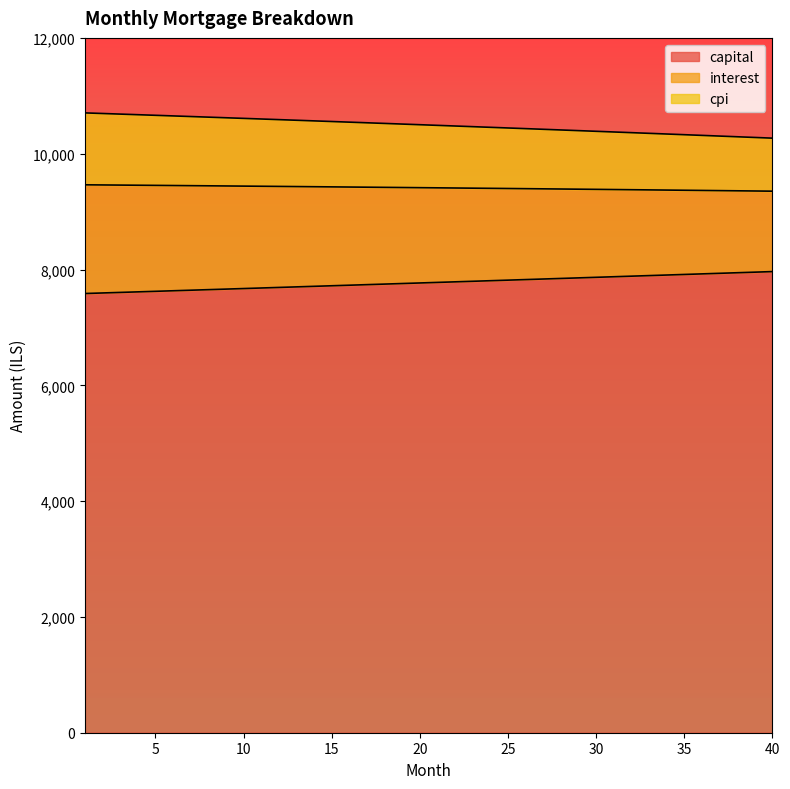

What is the average value of the capital series?

7773.1